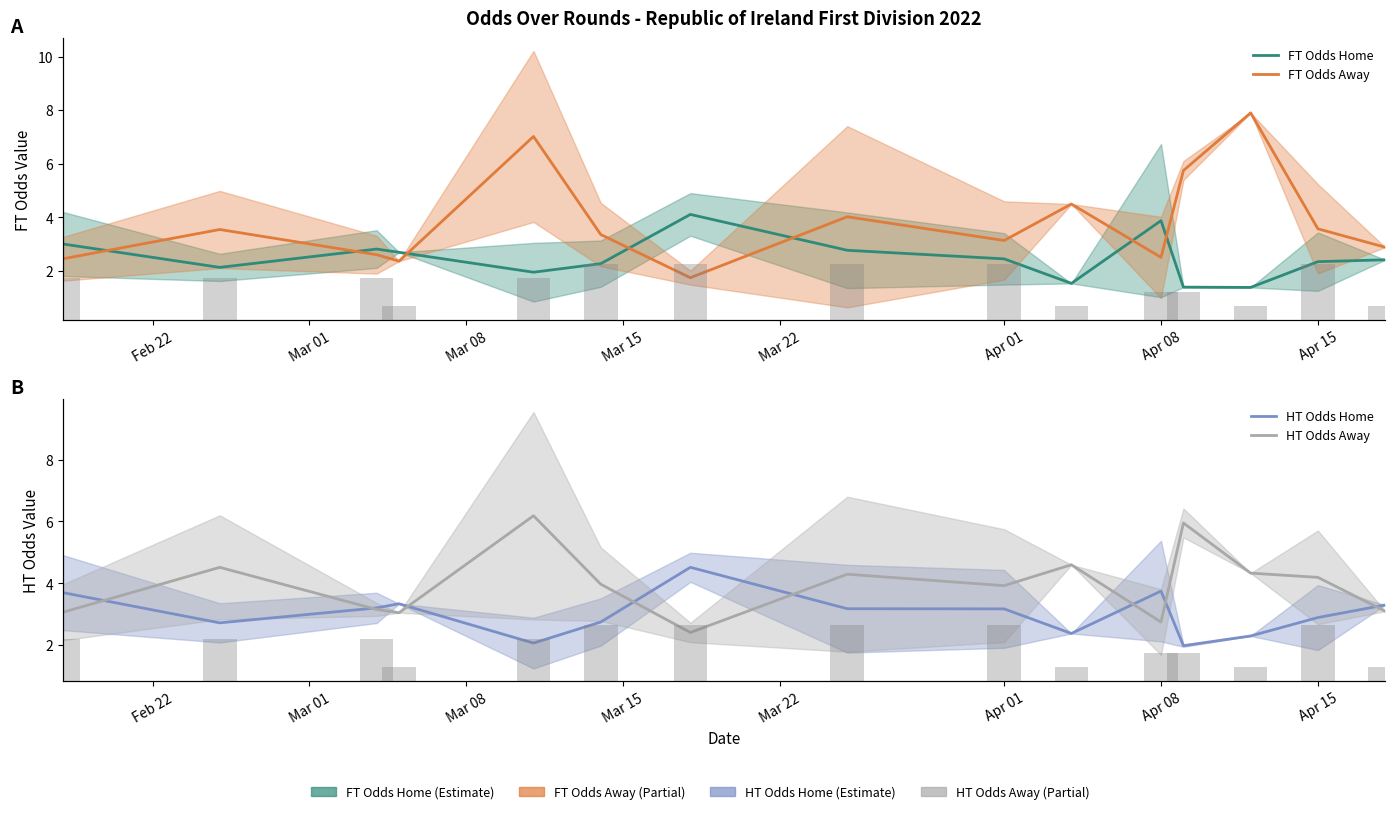

Reading left to right, transcribe all the data shown in this chart.

FT Odds Home: 3.0	2.1	2.8	2.7	2.0	2.3	4.1	2.8	2.5	1.5	3.9	1.4	1.4	2.4	2.4
FT Odds Away: 2.5	3.6	2.6	2.4	7.0	3.4	1.8	4.0	3.1	4.5	2.5	5.8	7.9	3.6	2.9
HT Odds Home: 3.7	2.7	3.2	3.3	2.1	2.8	4.5	3.2	3.2	2.4	3.8	2.0	2.3	2.9	3.3
HT Odds Away: 3.1	4.5	3.2	3.0	6.2	4.0	2.4	4.3	3.9	4.6	2.8	6.0	4.3	4.2	3.1